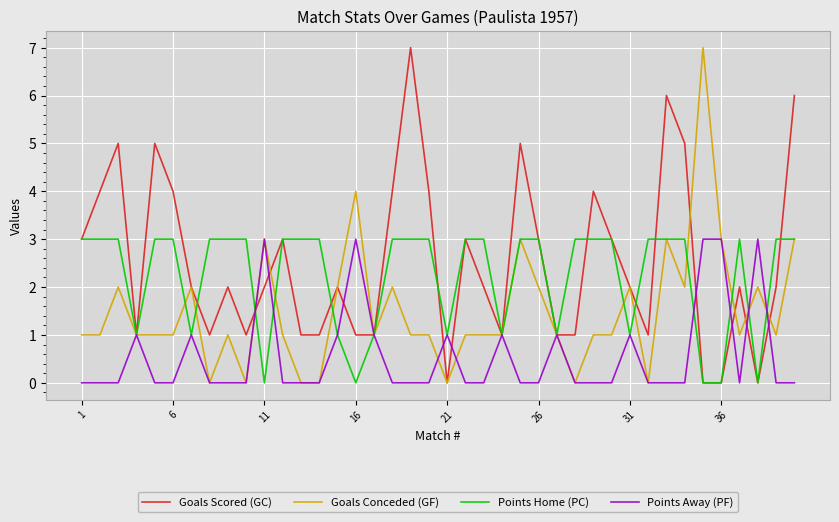

What is the highest value of the Goals Scored (GC) series?

7